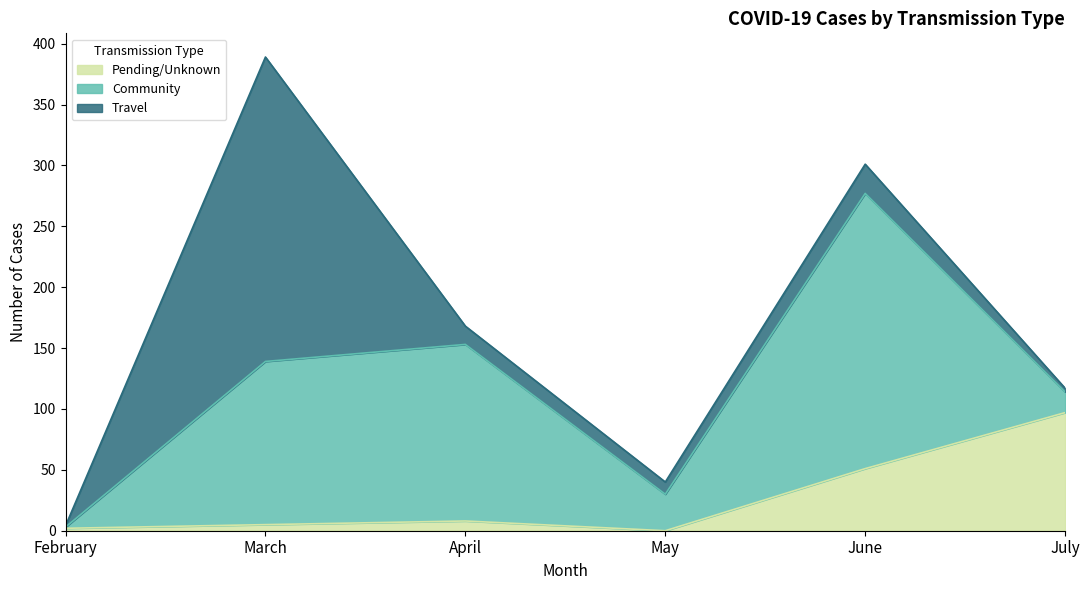

Is it true that Community equals 219 at March?

False